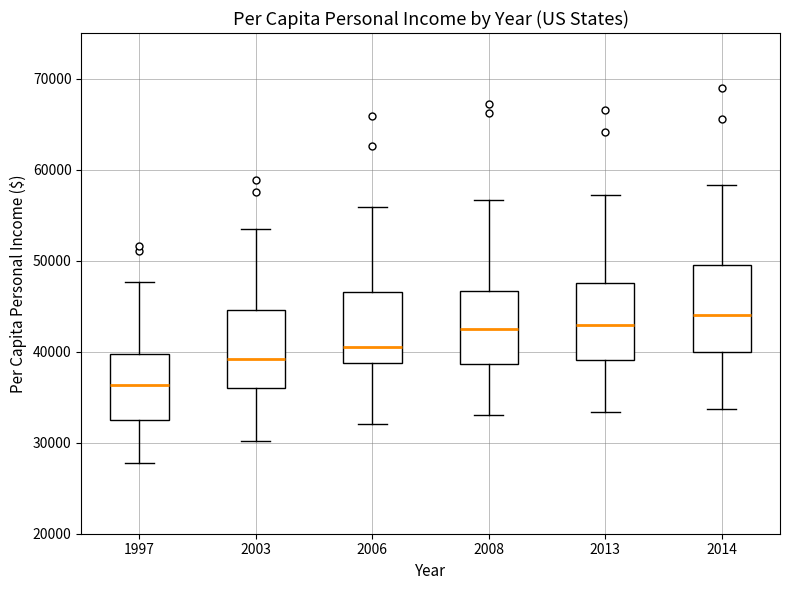

Reading left to right, read every box against the y-axis: the position of its median line, the range the box covers, and the ends of its whiskers. The values are not printed on the chart, so give them approximately, as read against the axis.

1997: median 36000, box 32000 to 40000, whiskers 28000 to 48000
2003: median 39000, box 36000 to 45000, whiskers 30000 to 53000
2006: median 40000, box 39000 to 47000, whiskers 32000 to 56000
2008: median 42000, box 39000 to 47000, whiskers 33000 to 57000
2013: median 43000, box 39000 to 48000, whiskers 33000 to 57000
2014: median 44000, box 40000 to 50000, whiskers 34000 to 58000